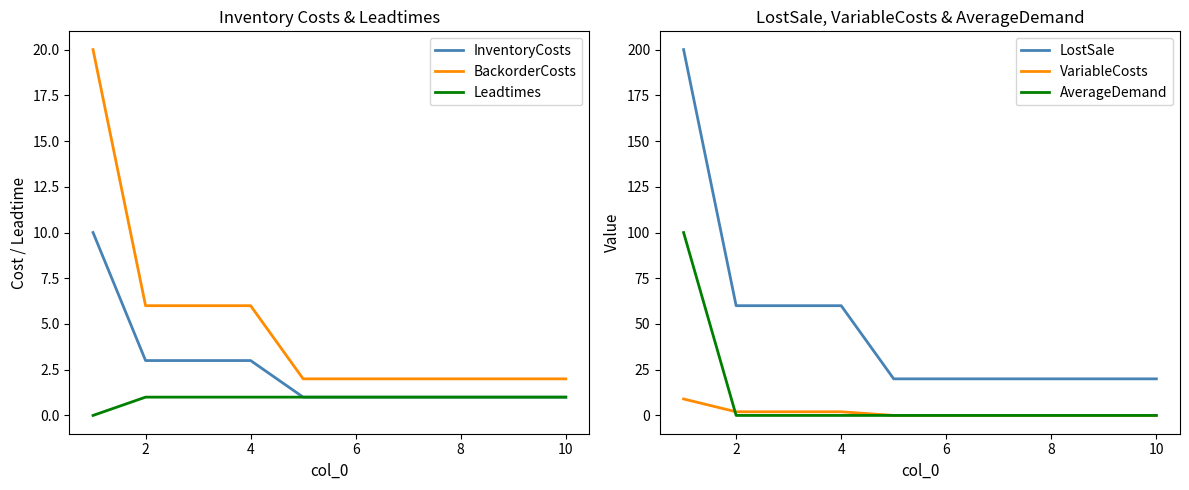

True or false: InventoryCosts and BackorderCosts intersect in this chart.

False